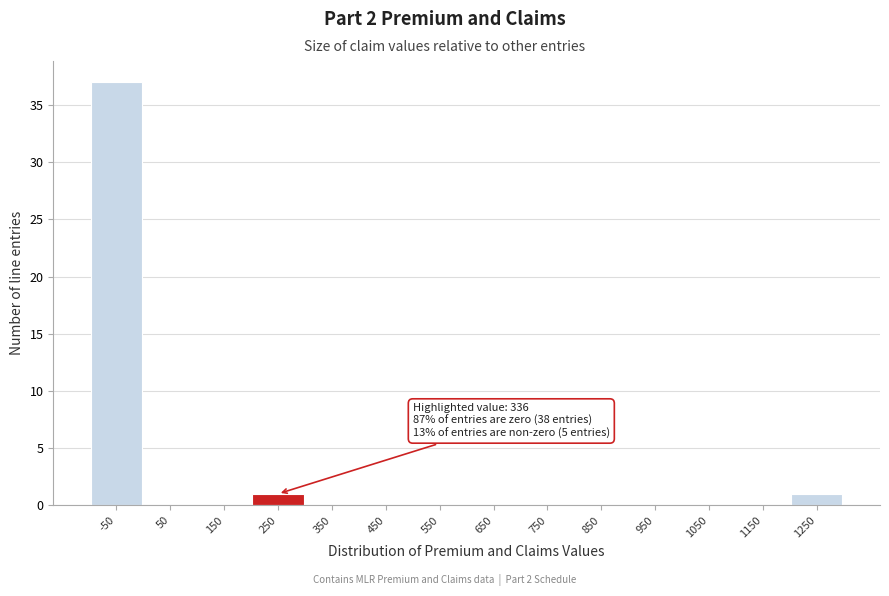

Reading left to right, transcribe all the data shown in this chart.

-50=37	50=0	150=0	250=1	350=0	450=0	550=0	650=0	750=0	850=0	950=0	1050=0	1150=0	1250=1